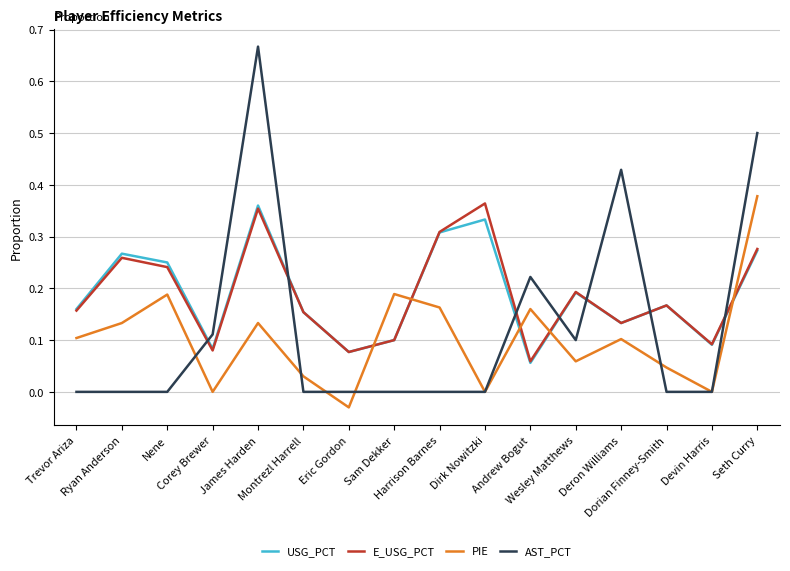

True or false: PIE and USG_PCT cross at least once.

True